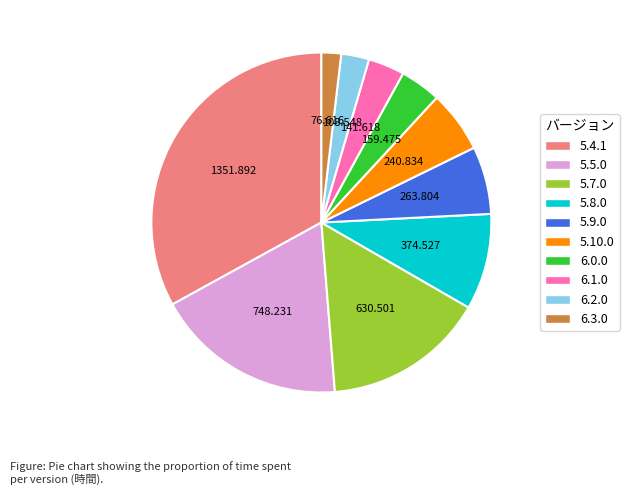

Does 5.9.0 account for over 50% of the chart?

No